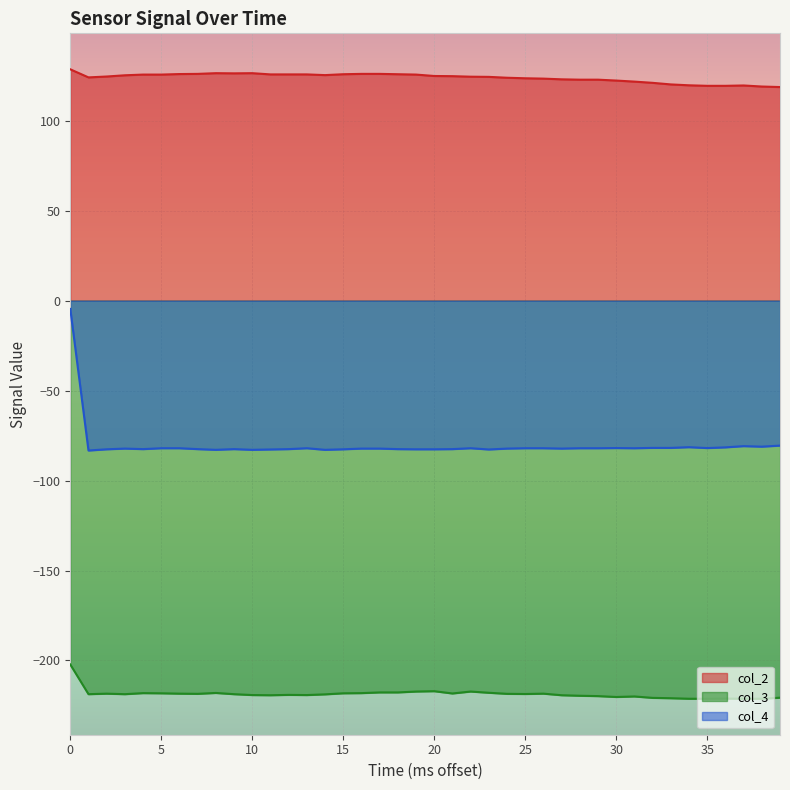

Reading right to left, transcribe all the data shown in this chart.

col_2: 118.8	119.0	119.6	119.4	119.4	119.7	120.2	121.1	121.8	122.4	122.9	122.9	123.0	123.4	123.6	123.9	124.4	124.5	124.8	124.9	125.7	125.9	126.1	126.1	125.9	125.4	125.8	125.8	125.8	126.5	126.4	126.5	126.1	126.0	125.7	125.7	125.3	124.6	124.1	128.6
col_3: -220.7	-221.3	-221.3	-221.2	-221.3	-221.3	-221.0	-220.8	-220.0	-220.3	-219.8	-219.6	-219.3	-218.5	-218.7	-218.6	-218.0	-217.3	-218.4	-217.1	-217.3	-217.8	-217.8	-218.2	-218.3	-218.8	-219.2	-219.1	-219.3	-219.2	-218.8	-218.1	-218.6	-218.5	-218.3	-218.2	-218.8	-218.5	-218.8	-202.2
col_4: -80.6	-81.2	-80.9	-81.5	-81.9	-81.4	-81.8	-81.8	-82.0	-81.9	-82.0	-82.0	-82.2	-82.0	-82.0	-82.2	-82.7	-82.0	-82.5	-82.6	-82.6	-82.5	-82.2	-82.2	-82.6	-82.9	-82.0	-82.5	-82.7	-82.9	-82.5	-82.9	-82.5	-82.0	-82.0	-82.5	-82.2	-82.6	-83.3	-4.6